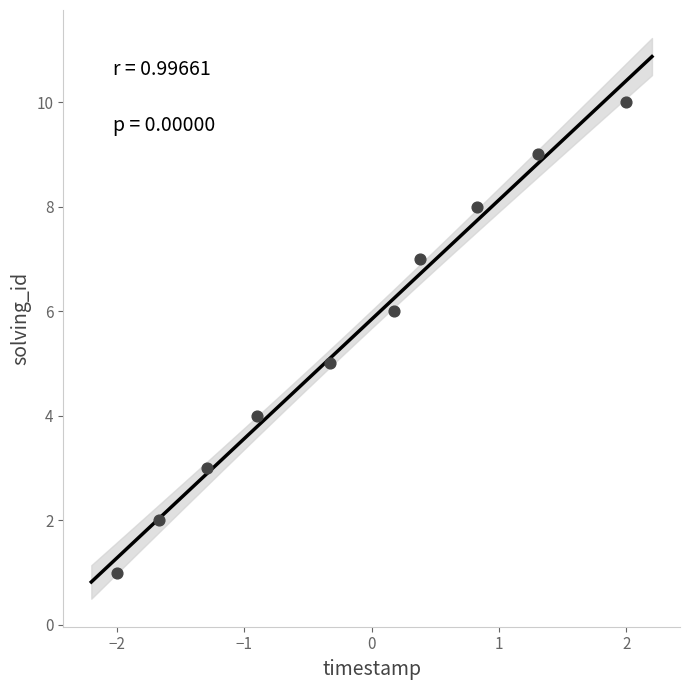

What is the average Y value?

6